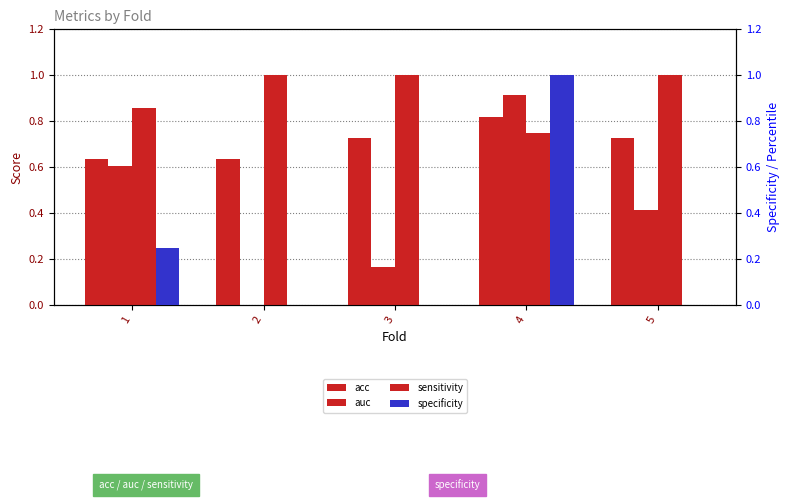

Read the auc value at 5.

0.4